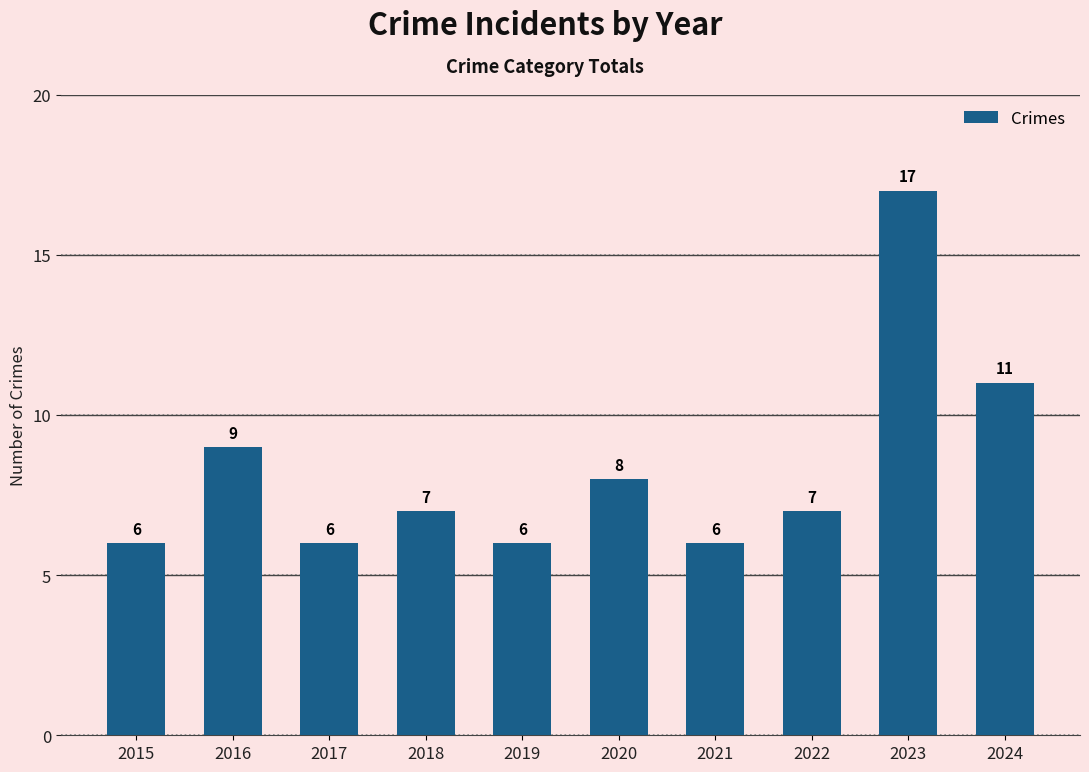

How many series are shown in this chart?

1